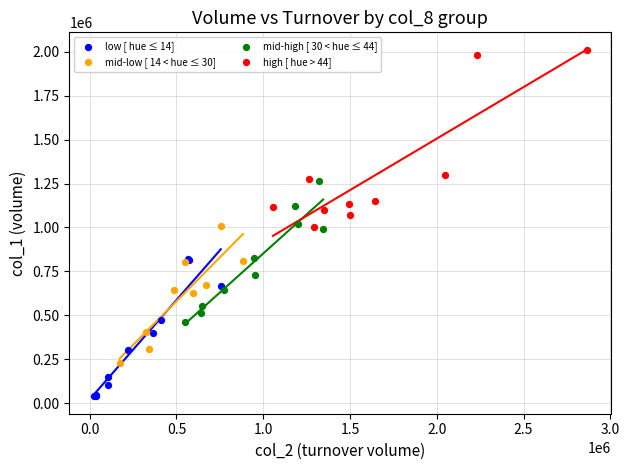

Which series has the largest Y range (max minus min)?

high [ hue > 44]